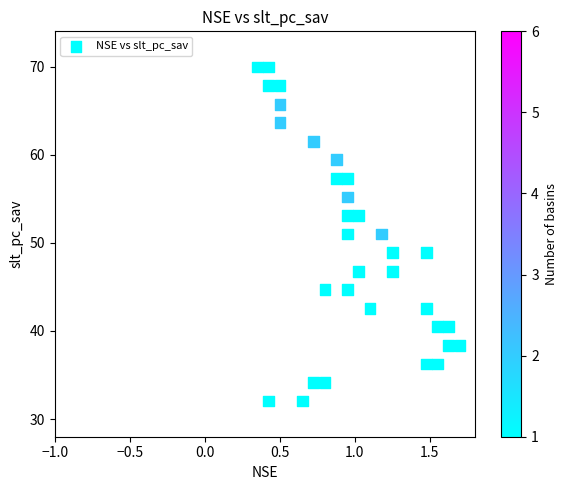

What is the range of Y values (max minus min)?

37.9